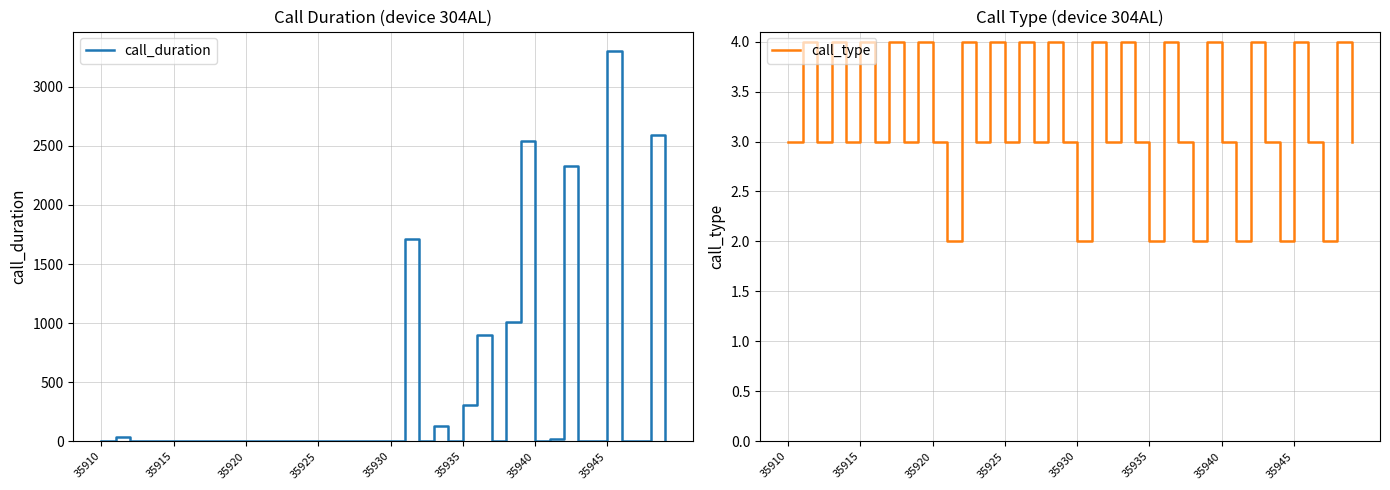

At which label does call_duration reach its peak?

35945